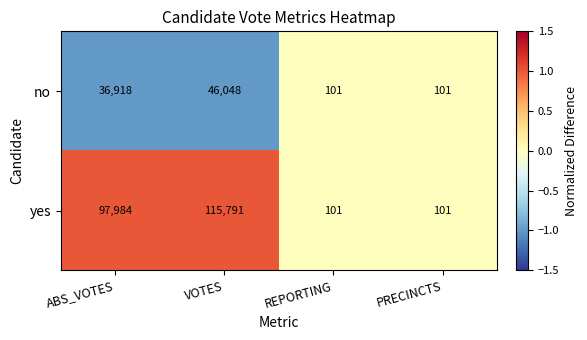

Is it true that yes equals 97984 at ABS_VOTES?

True